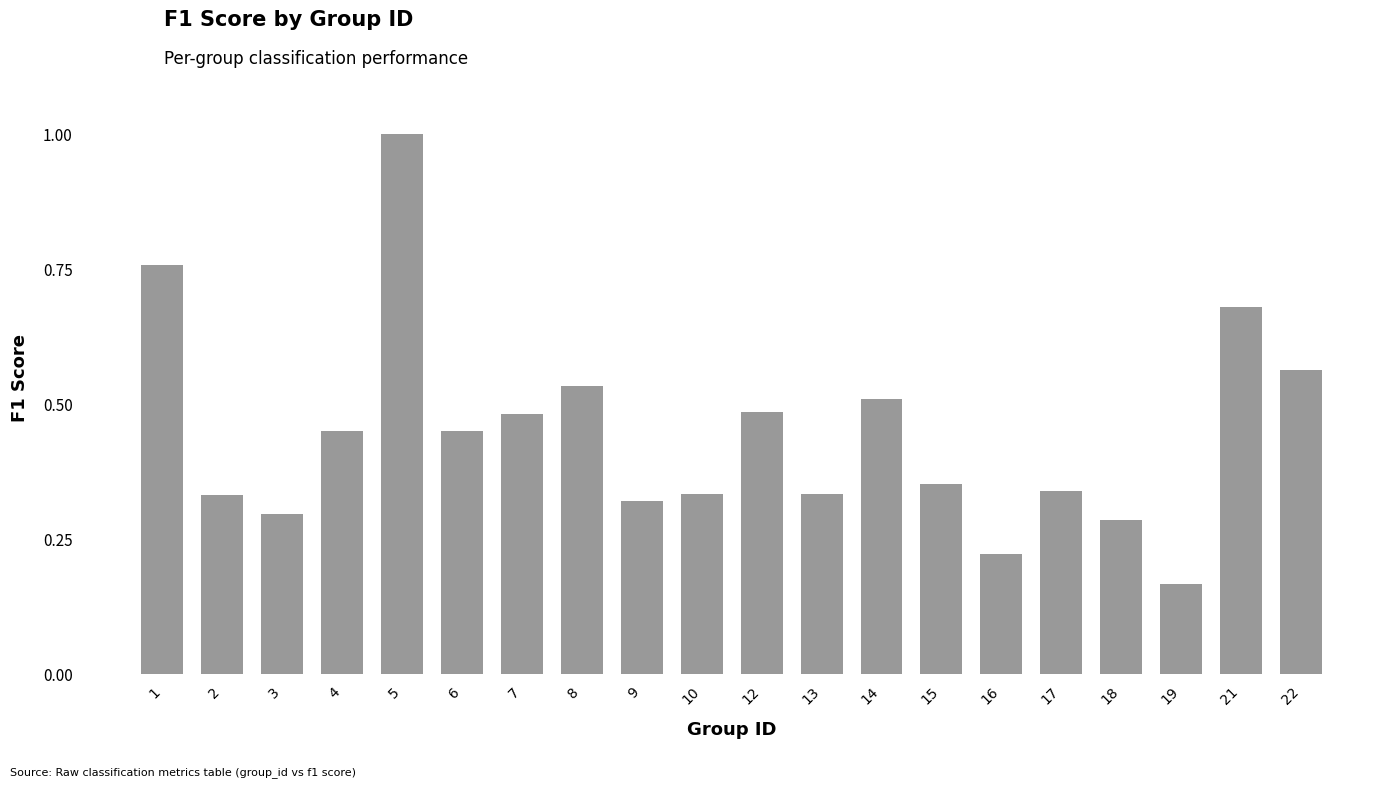

Which has a higher value, 13 or 7?

7